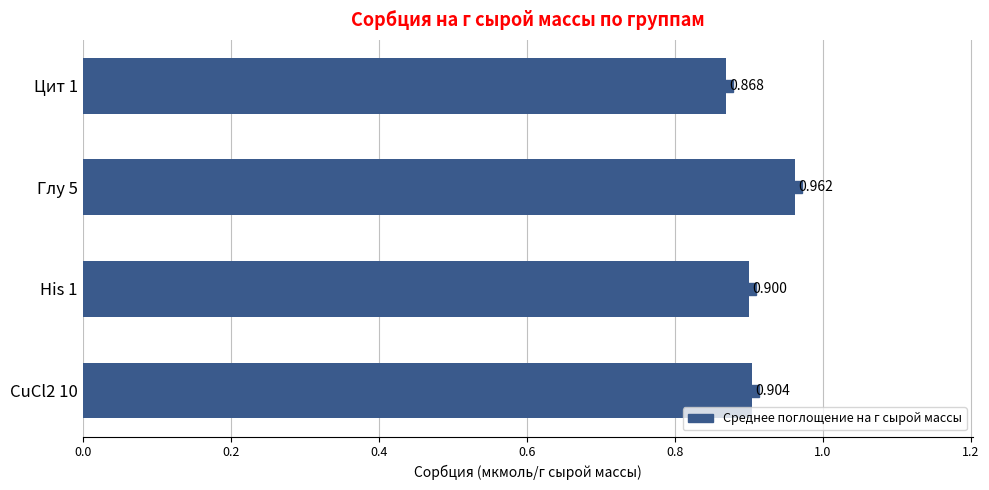

Count the number of categories in the chart.

4